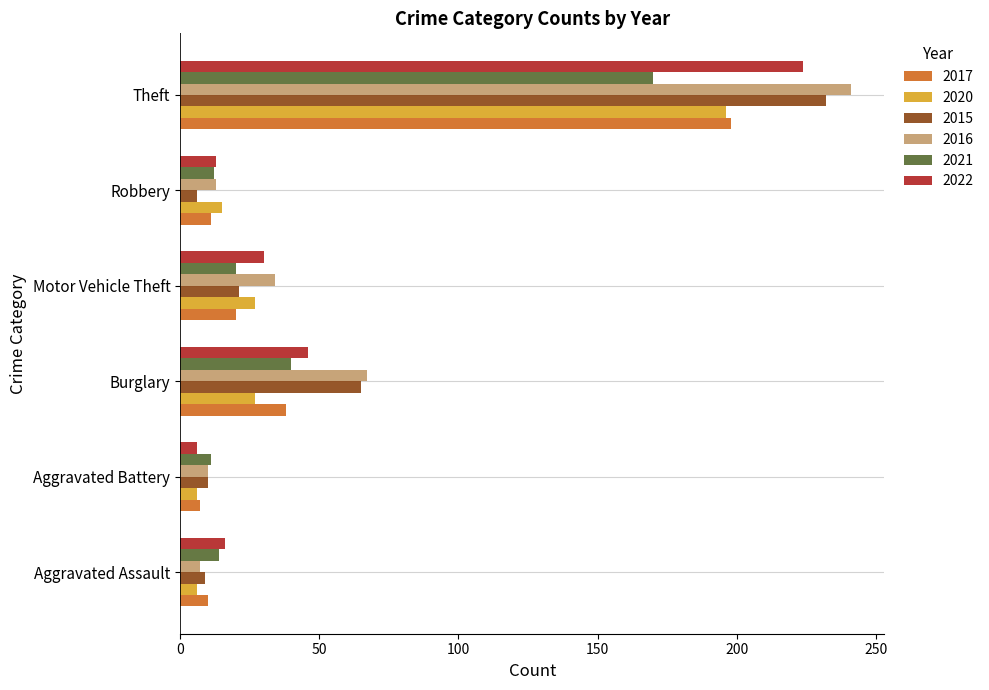

At which label does 2022 reach its peak?

Theft